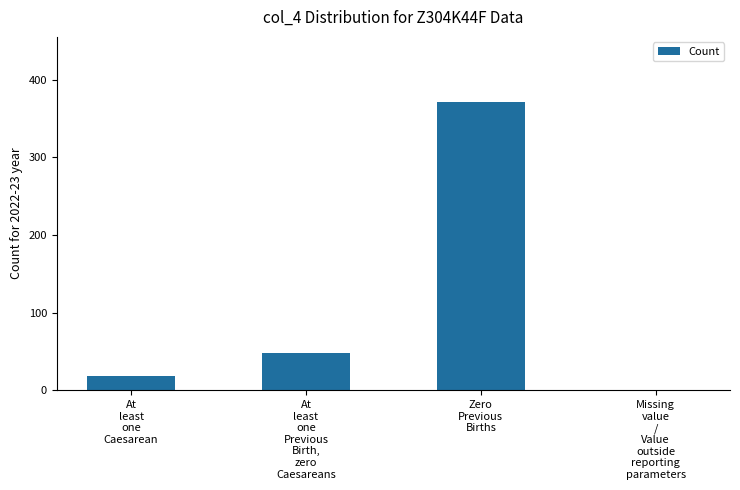

Where is the data nearest to the value 185?

At
least
one
Previous
Birth,
zero
Caesareans